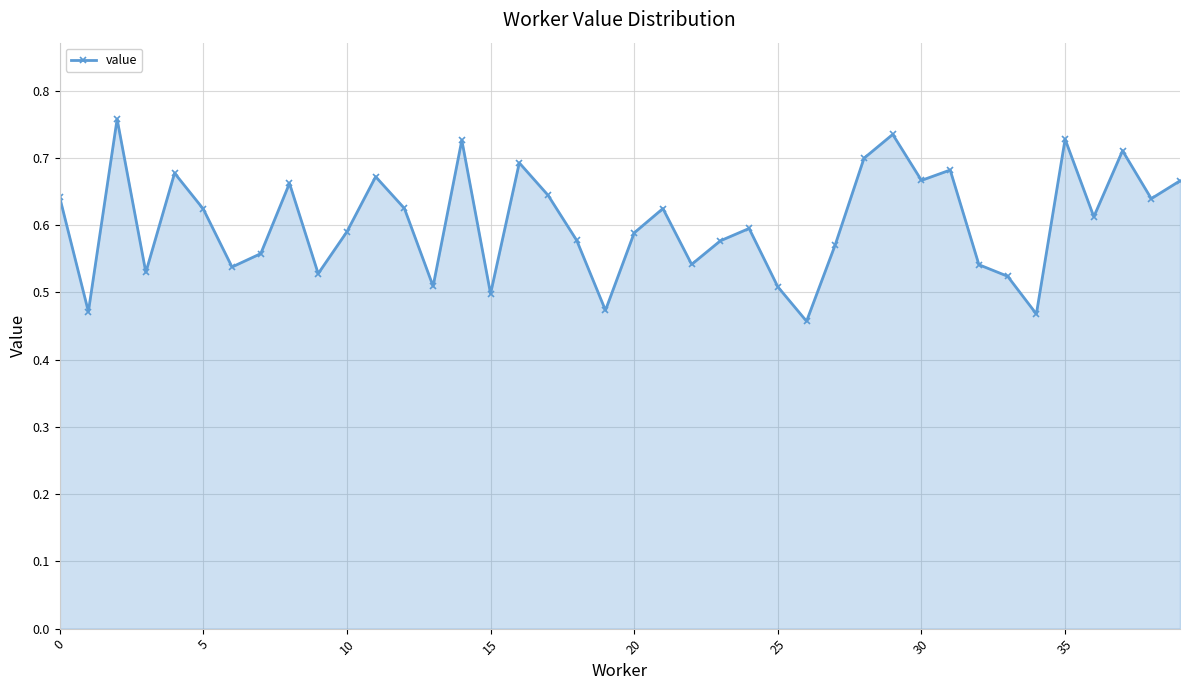

What is the difference between the second highest and minimum values?

0.3